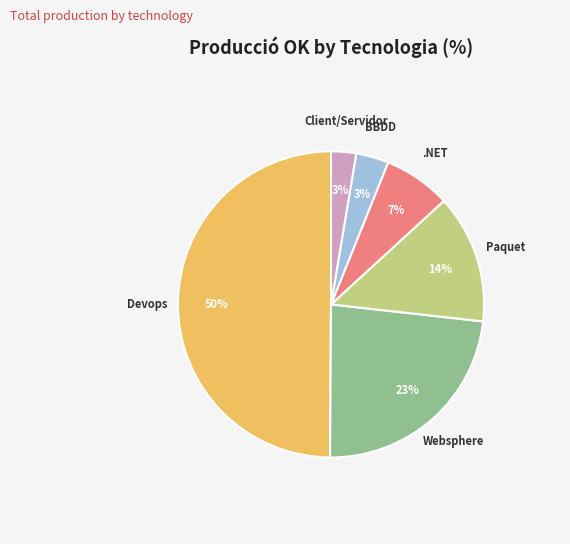

To the nearest percent, what is the difference between the largest and smallest slice percentages?

47%